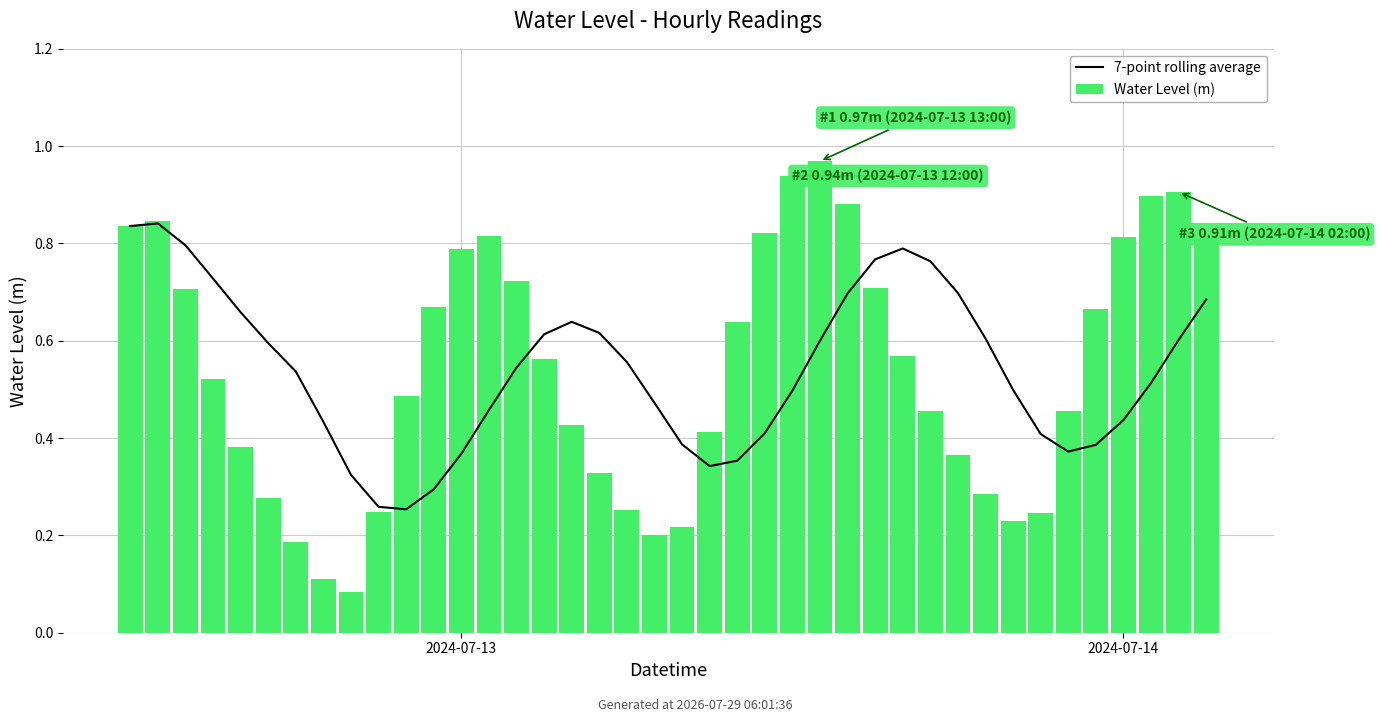

Reading left to right, list all the values displayed in this chart.

7-point rolling average: 0.8	0.8	0.8	0.7	0.7	0.6	0.5	0.4	0.3	0.3	0.3	0.3	0.4	0.5	0.5	0.6	0.6	0.6	0.6	0.5	0.4	0.3	0.4	0.4	0.5	0.6	0.7	0.8	0.8	0.8	0.7	0.6	0.5	0.4	0.4	0.4	0.4	0.5	0.6	0.7
Water Level (m): 0.8	0.8	0.7	0.5	0.4	0.3	0.2	0.1	0.1	0.2	0.5	0.7	0.8	0.8	0.7	0.6	0.4	0.3	0.3	0.2	0.2	0.4	0.6	0.8	0.9	1.0	0.9	0.7	0.6	0.5	0.4	0.3	0.2	0.2	0.5	0.7	0.8	0.9	0.9	0.8